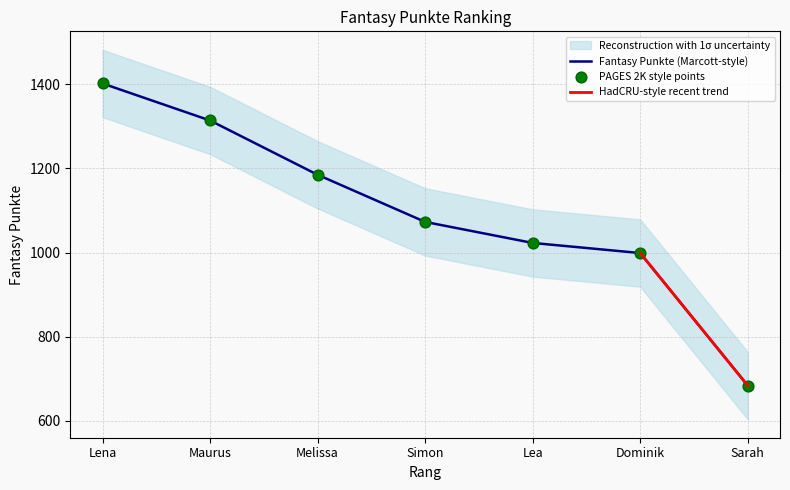

Which has a higher value, Dominik or Maurus?

Maurus